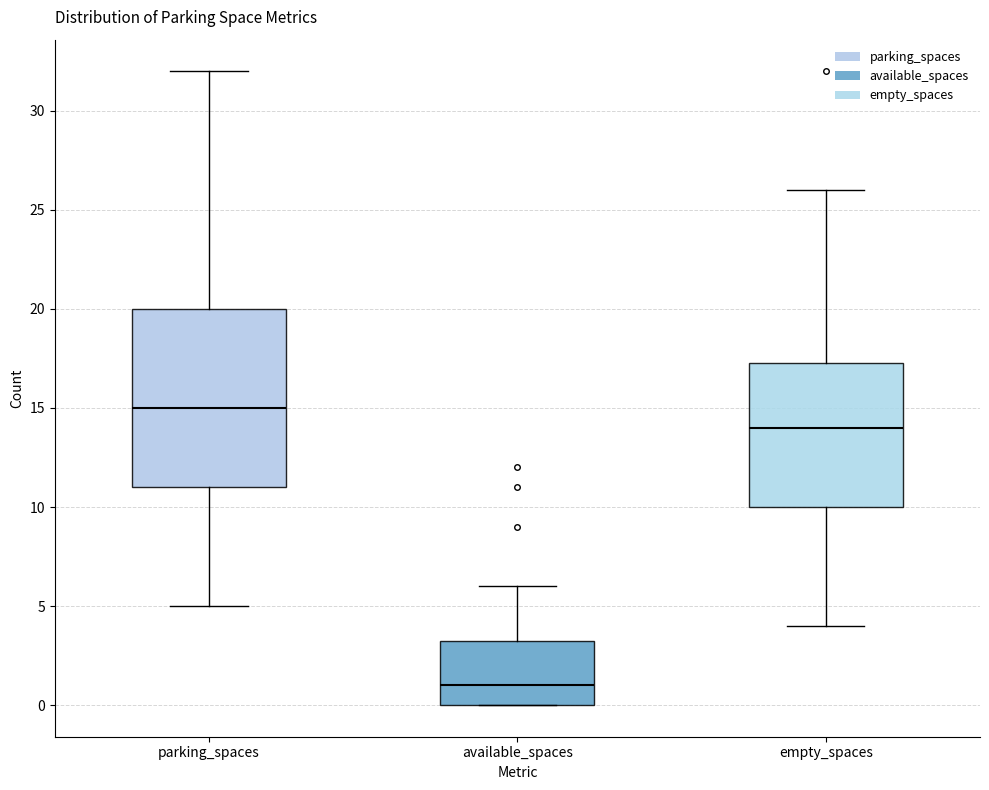

Reading left to right, read every box against the y-axis: the position of its median line, the range the box covers, and the ends of its whiskers. The values are not printed on the chart, so give them approximately, as read against the axis.

parking_spaces: median 15.0, box 11.0 to 20.0, whiskers 5.0 to 32.0
available_spaces: median 1.0, box 0.0 to 3.5, whiskers 0.0 to 6.0
empty_spaces: median 14.0, box 10.0 to 17.5, whiskers 4.0 to 26.0